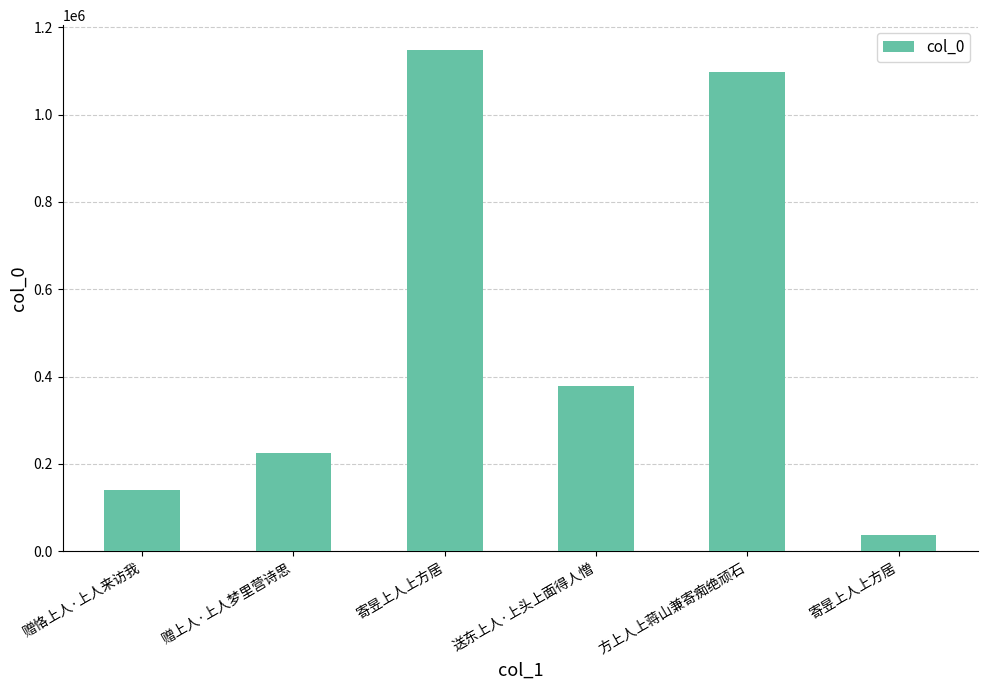

Between 方上人上蒋山兼寄痴绝顽石 and 赠上人·上人梦里营诗思, which is larger?

方上人上蒋山兼寄痴绝顽石